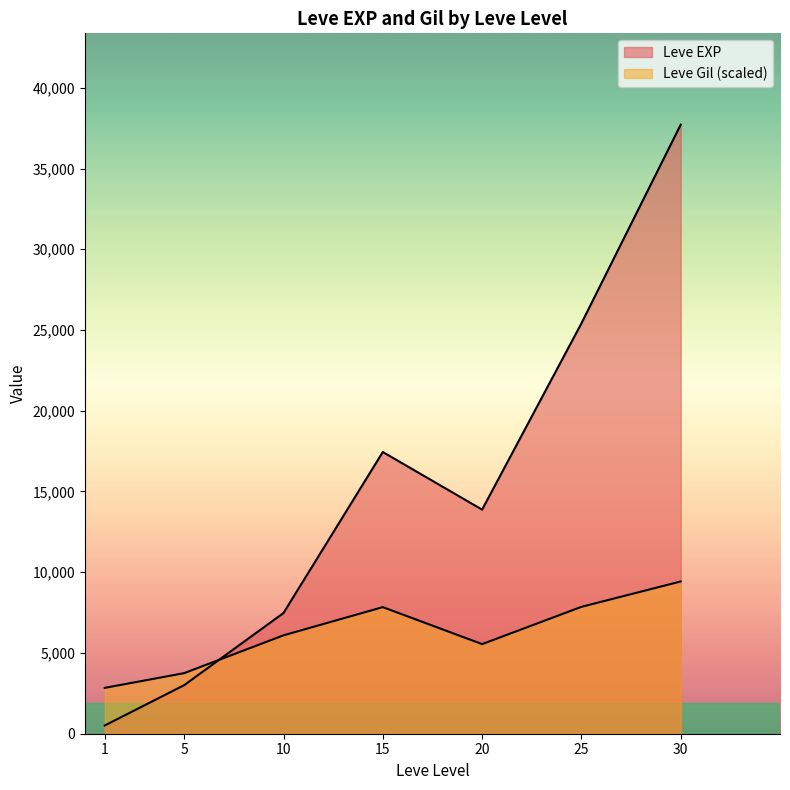

How many lines are shown in the chart?

2